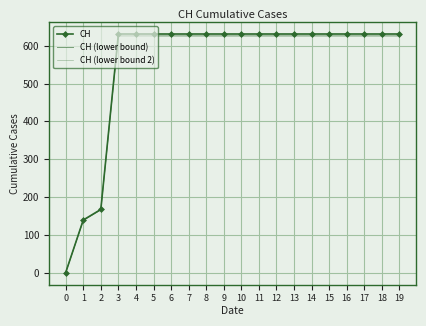

Between 19 and 9, which is larger?

19